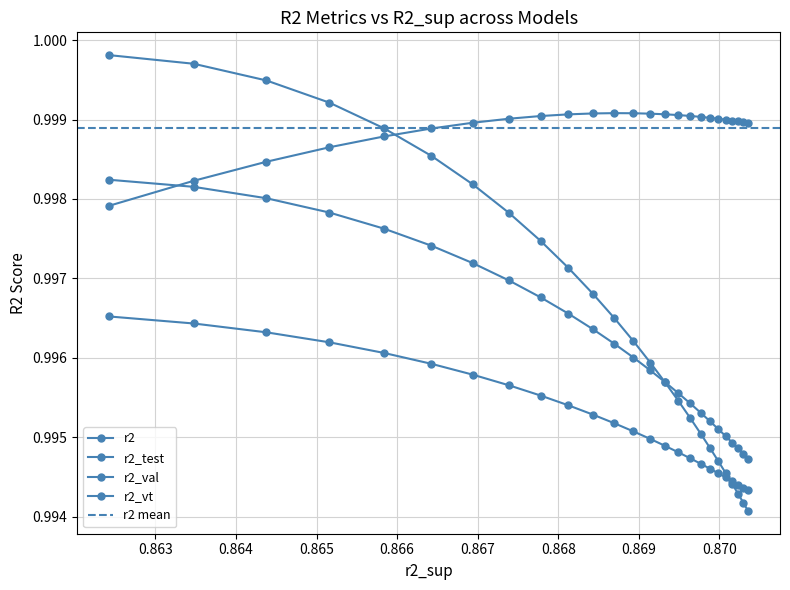

Which series changed the most between model_56_9_21 and model_56_9_20?

r2_val